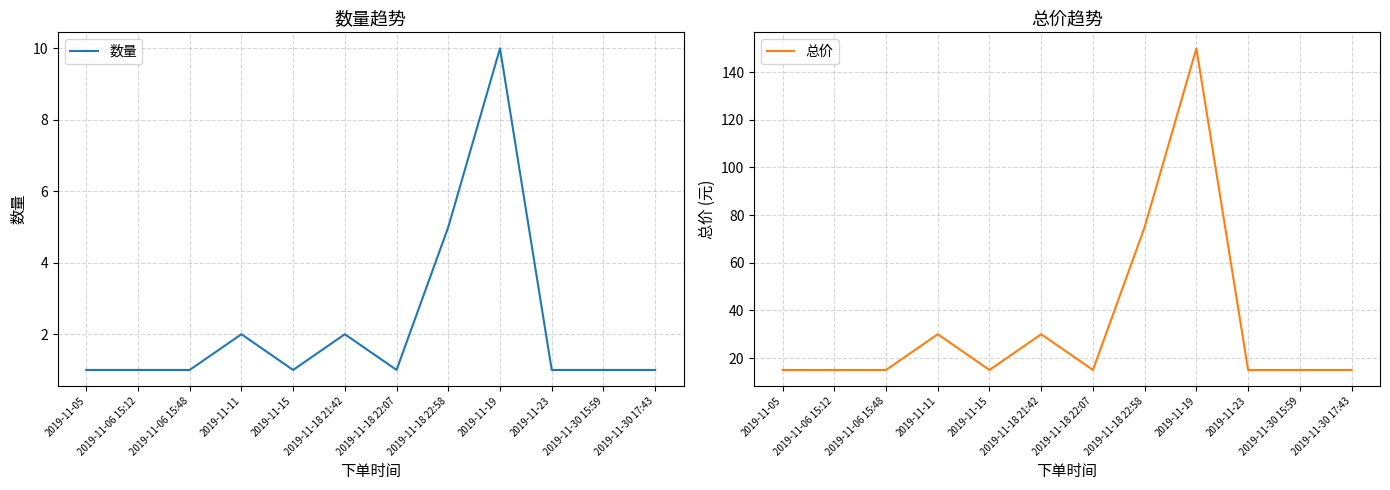

At which category does 总价 reach its first local peak?

2019-11-11